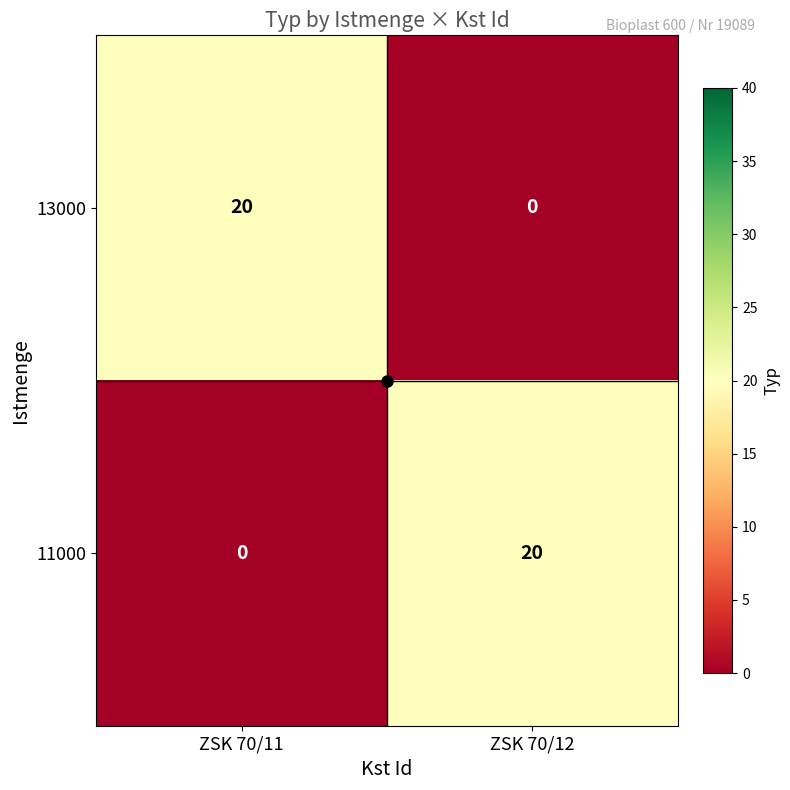

What is the average value of the 13000 series?

10